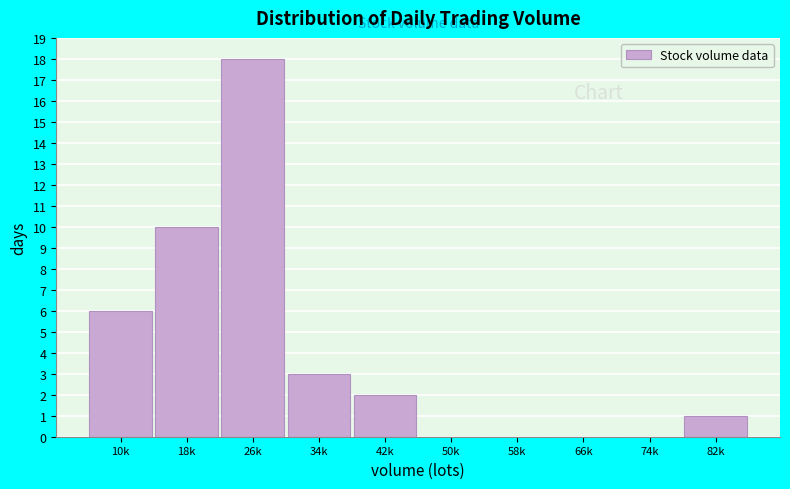

Reading left to right, what are all the values shown in this chart?

10k=6	18k=10	26k=18	34k=3	42k=2	50k=0	58k=0	66k=0	74k=0	82k=1